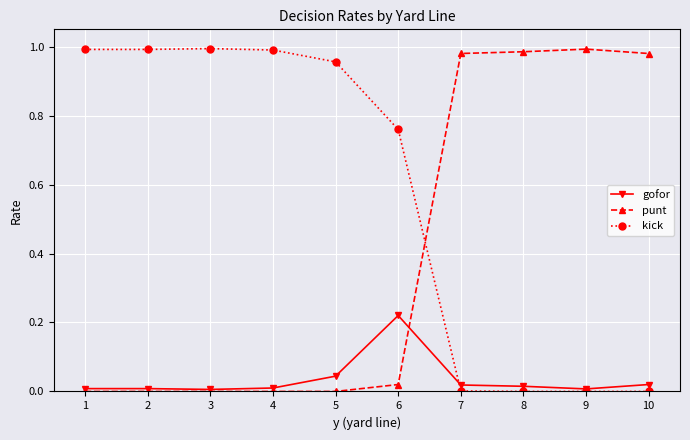

Which series has the largest total across all categories?

kick